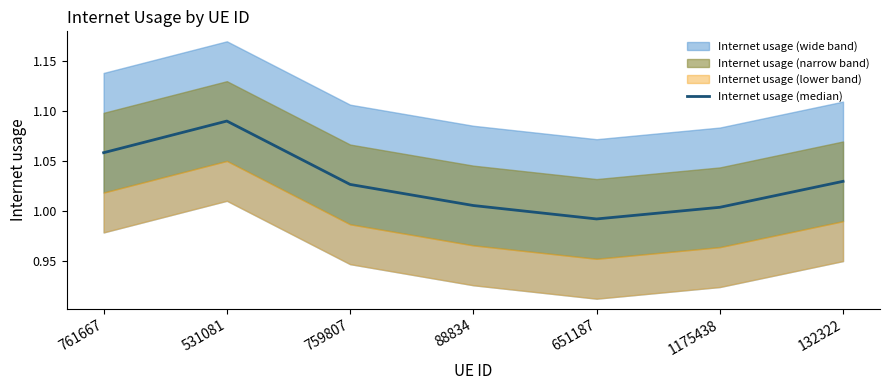

Reading left to right, what are all the values shown in this chart?

761667=1.1	531081=1.1	759807=1.0	88834=1.0	651187=1.0	1175438=1.0	132322=1.0